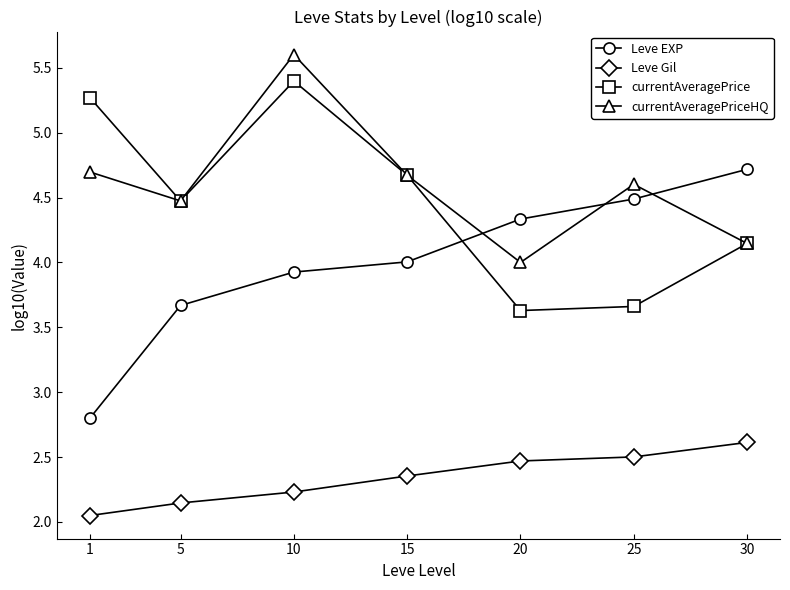

What is the sum of the Leve EXP values at 1 and 30?

7.5